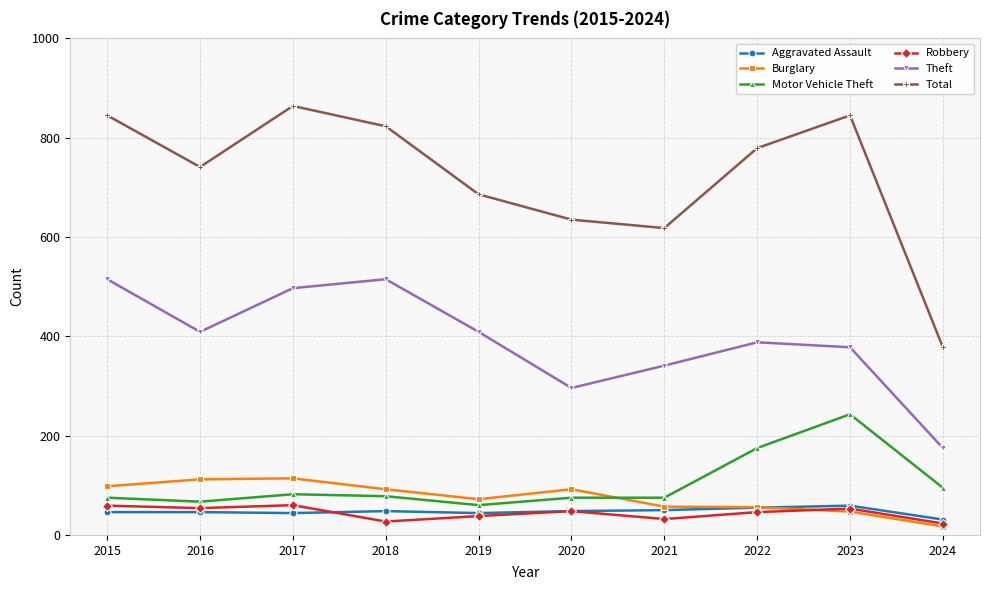

What is the value of the Total point at the 6th from the left?

635